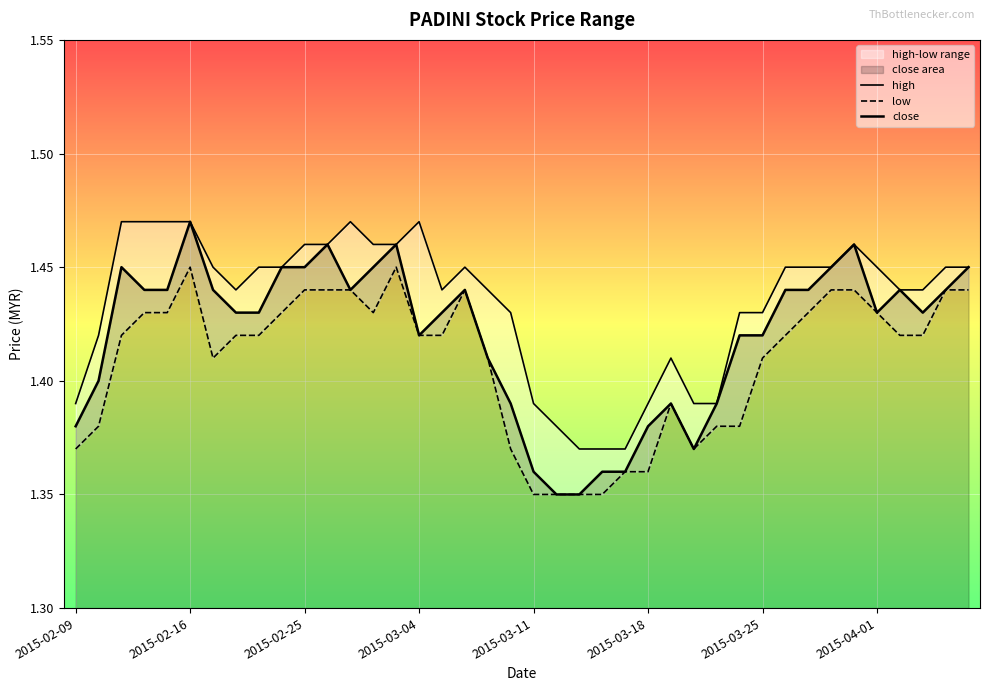

Is the value of low at 11 greater than the value of close at 18?

Yes